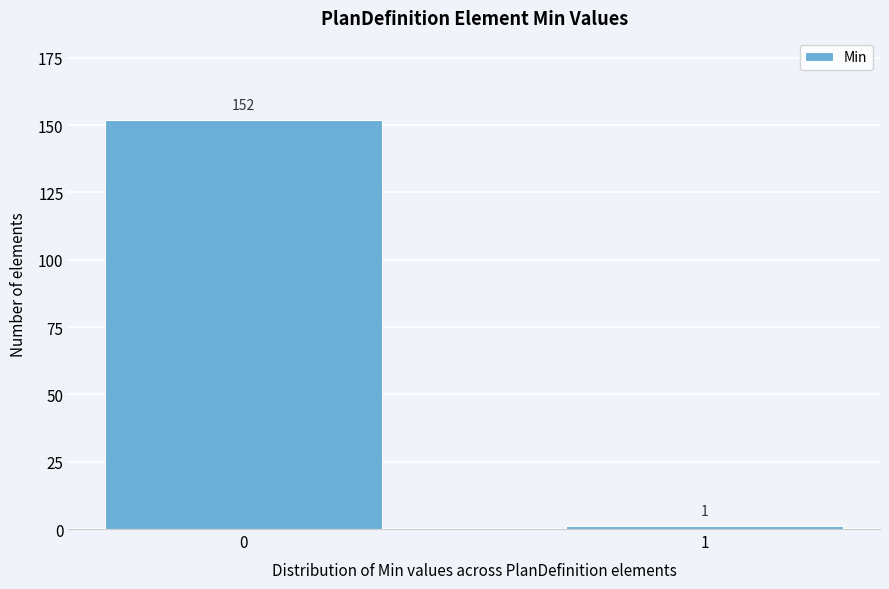

Reading left to right, list all the values displayed in this chart.

0=152	1=1